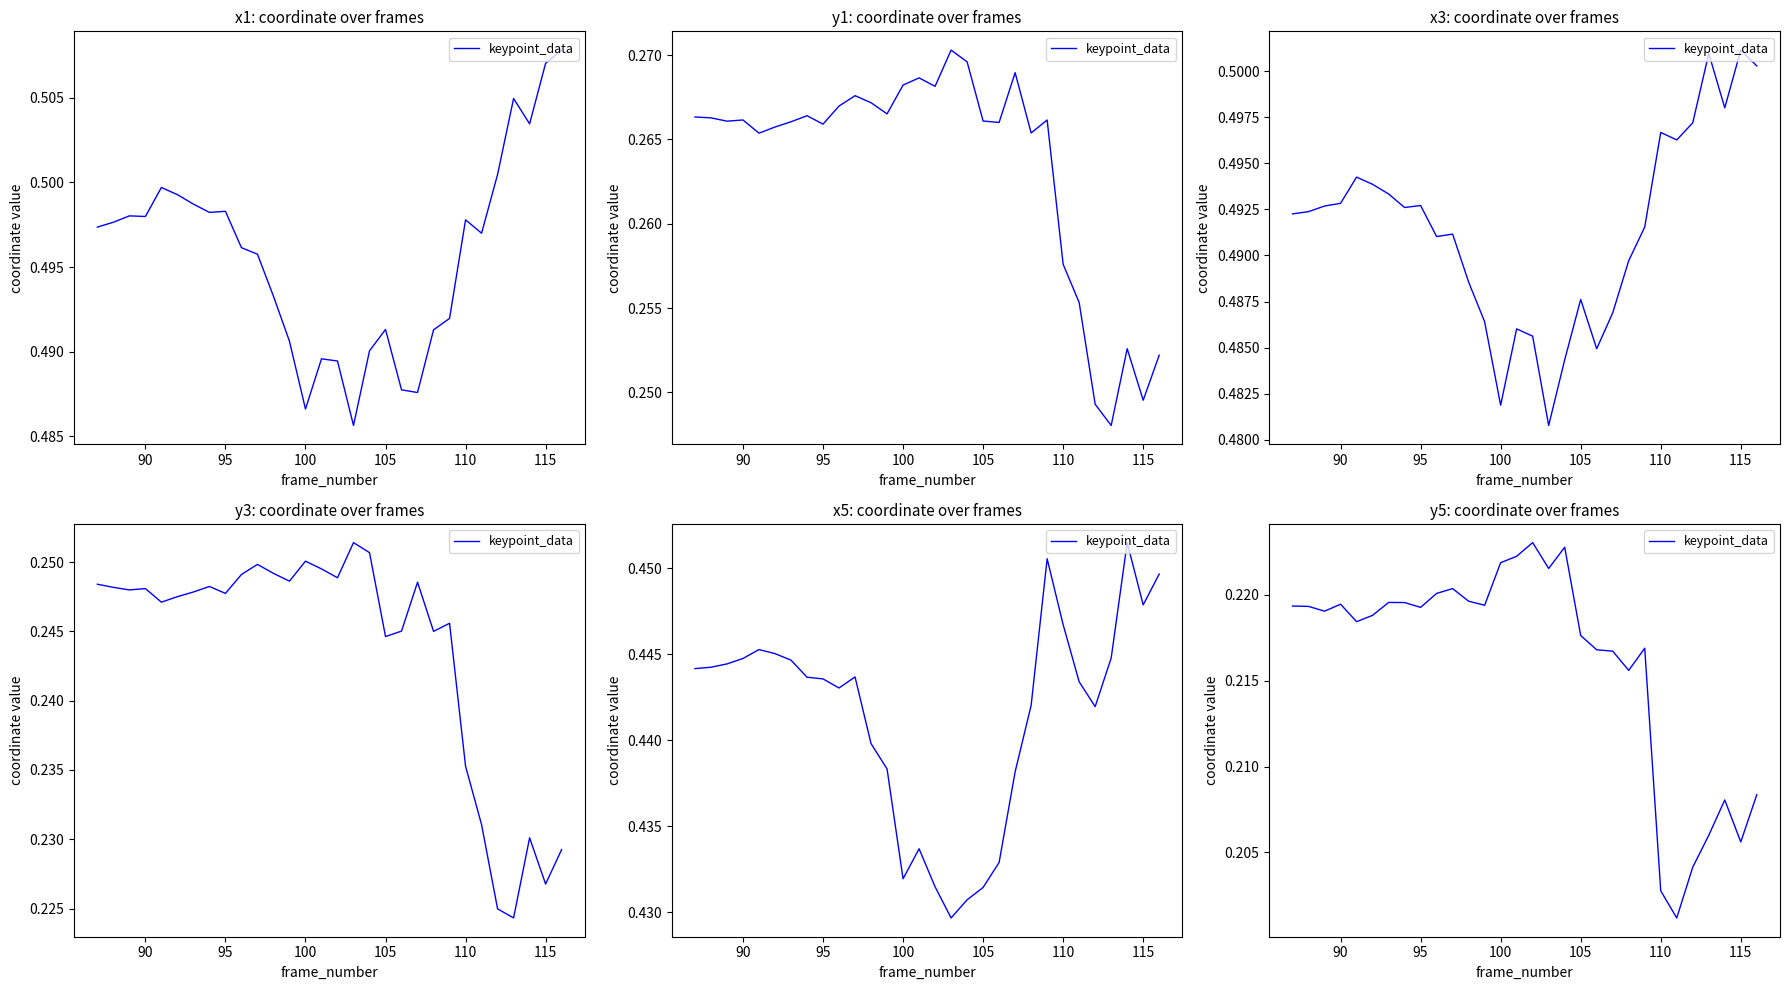

Is it true that the value at 10 is 0.1?

False